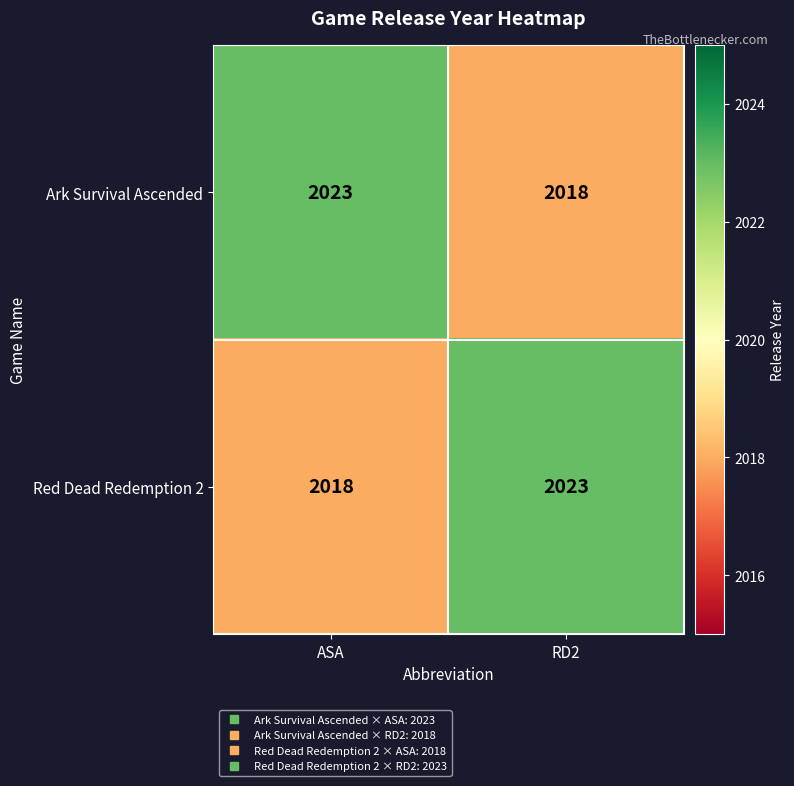

Reading right to left, extract all data points from this chart.

Ark Survival Ascended: 2018	2023
Red Dead Redemption 2: 2023	2018